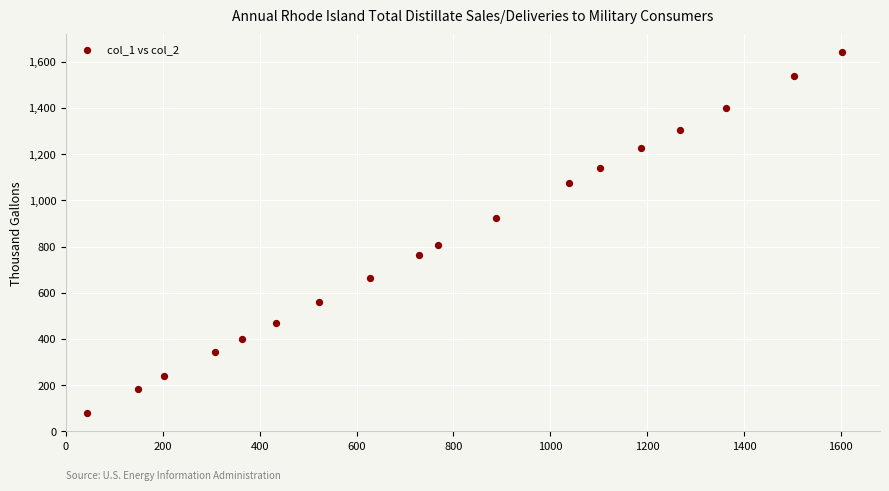

What is the range of X values (max minus min)?

1560